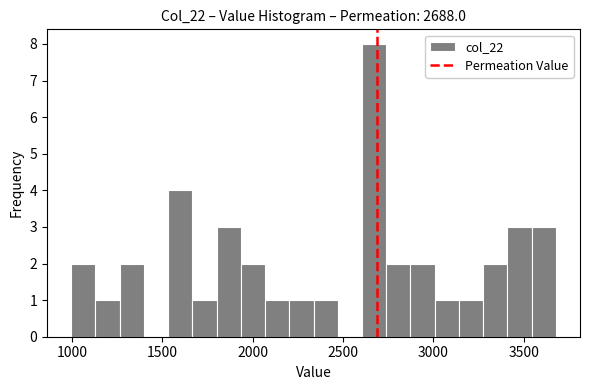

Read against the x-axis, roughly where is the centre of the tallest bar?

2650